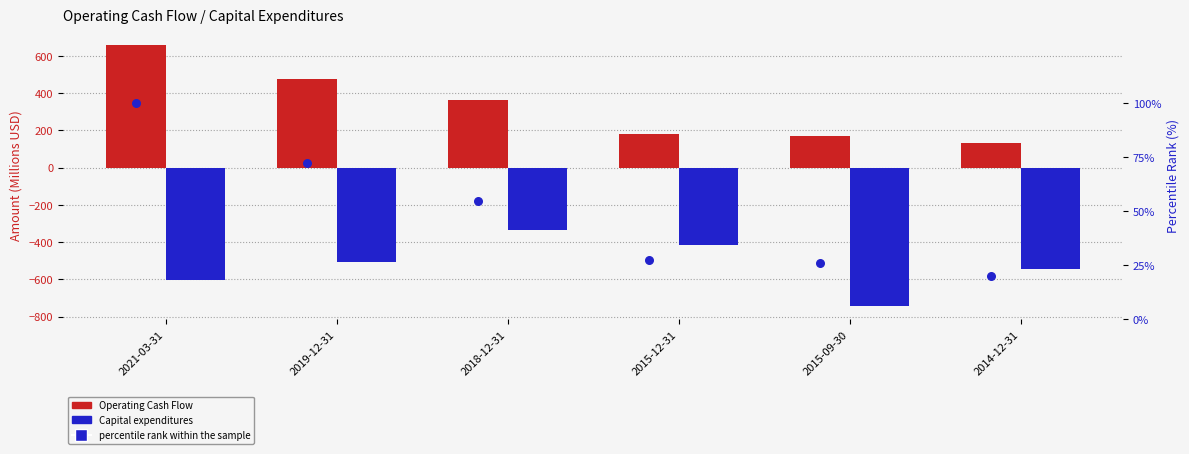

At how many categories does at least one series exceed -324?

6